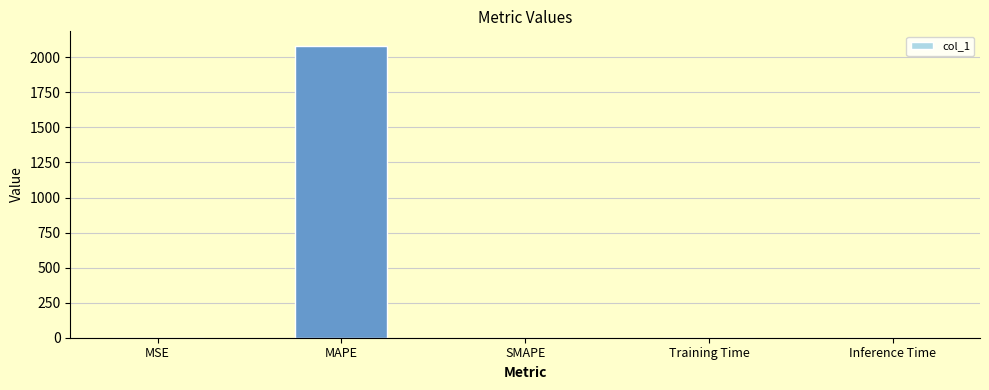

Is it true that the value at Training Time is 0.0?

True